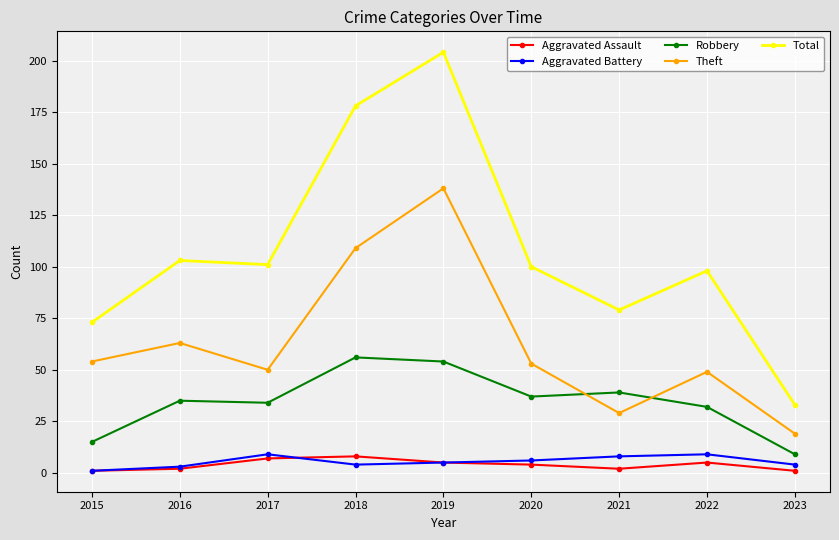

Is the value of Aggravated Assault at 2022 greater than the value of Total at 2017?

No